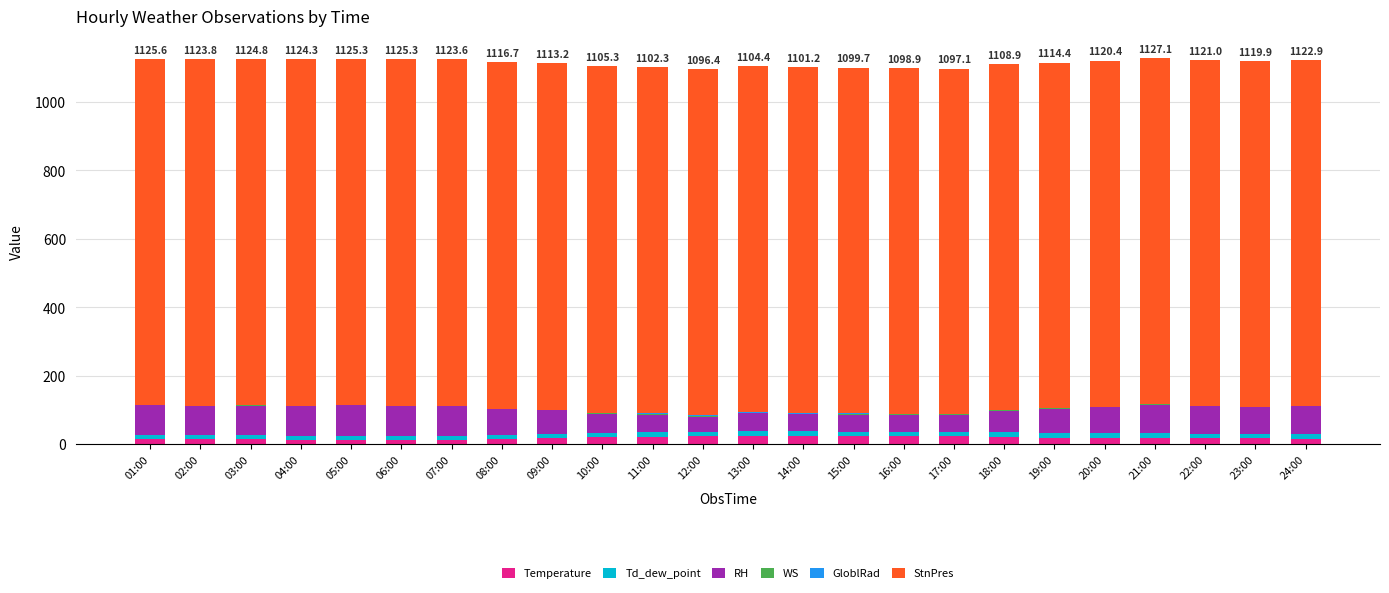

Count the number of categories in the chart.

24